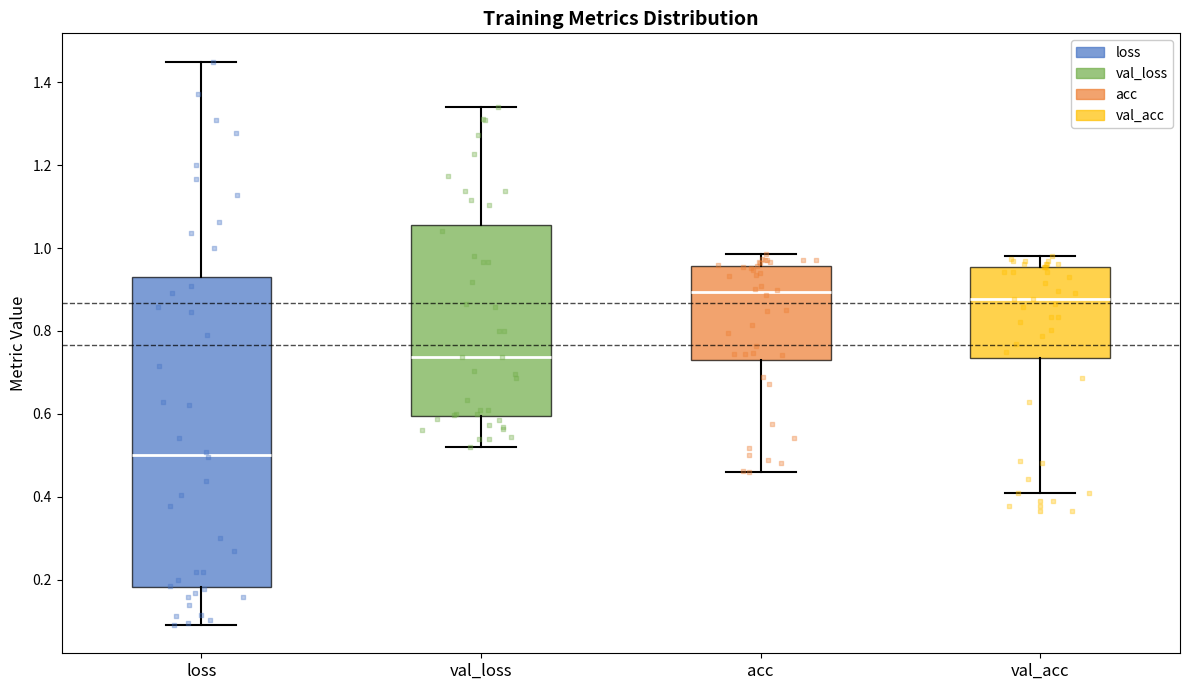

Where does the upper whisker of the box for acc end on the y-axis? The values are not printed on the chart, so give them approximately, as read against the axis.

0.98